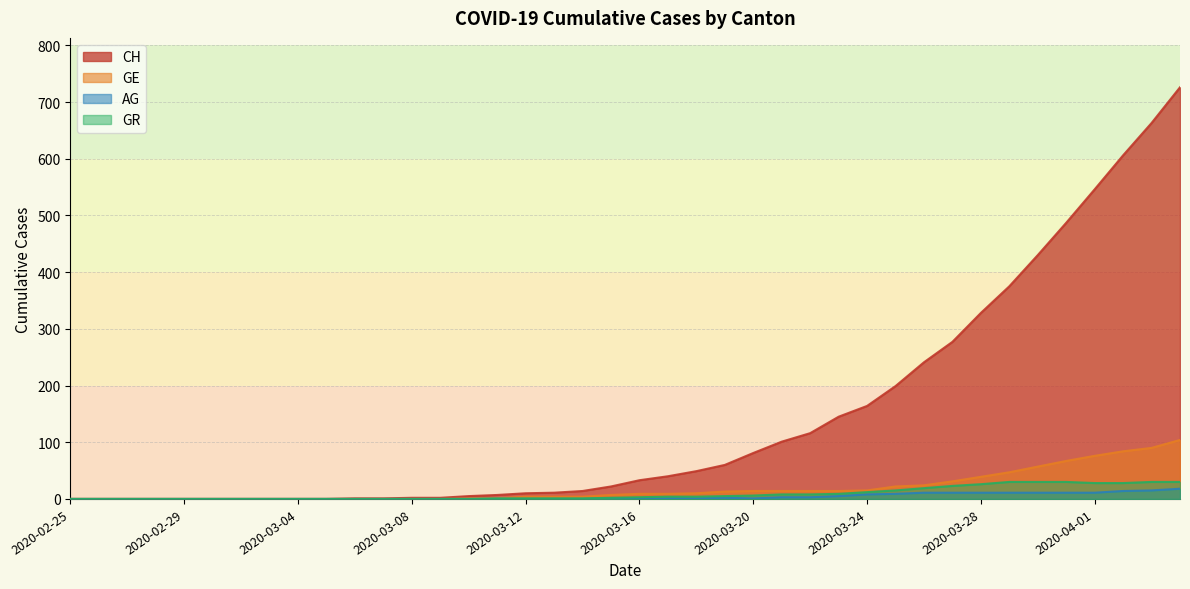

What is the maximum value for GR?

30